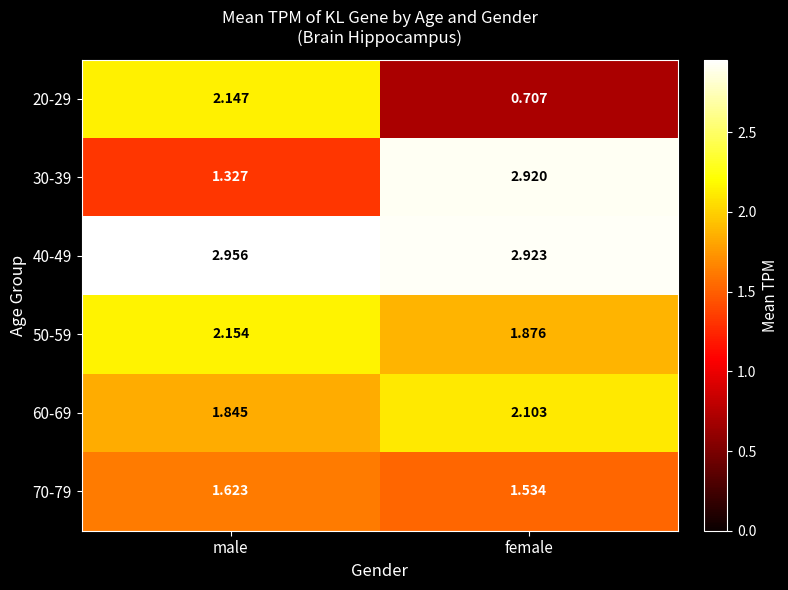

At which label is 20-29 closest to 1?

female